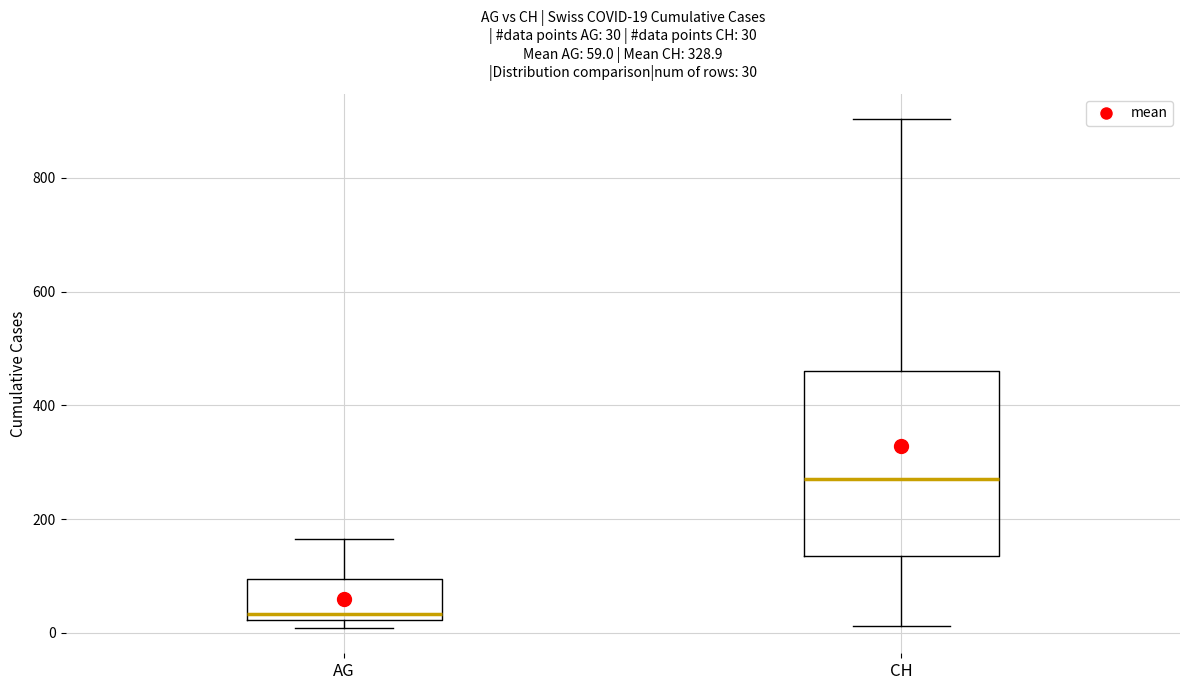

Which box is the tallest, from its lower edge to its upper edge?

CH